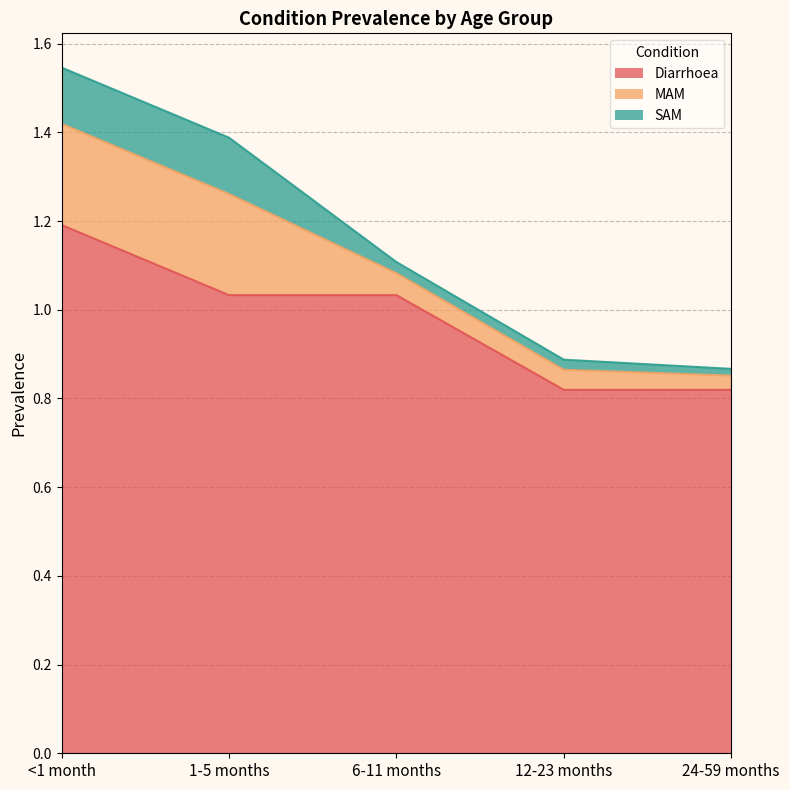

Which category has the highest value across all series?

<1 month